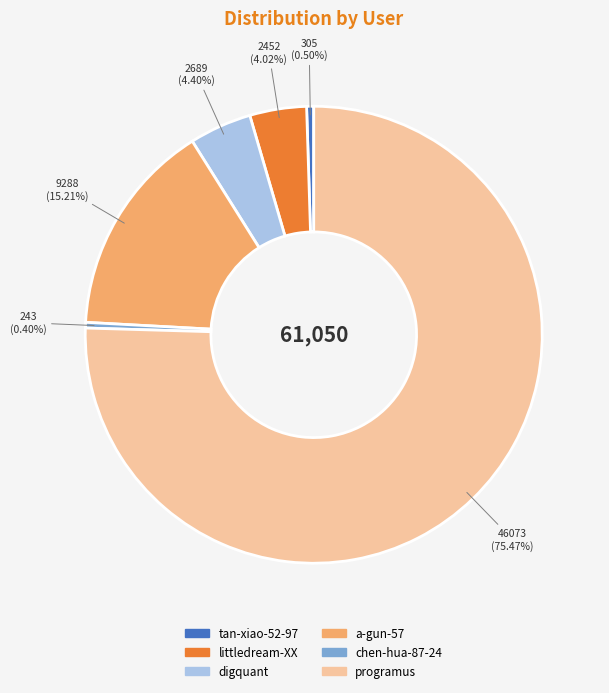

What is the largest slice in the pie chart?

programus